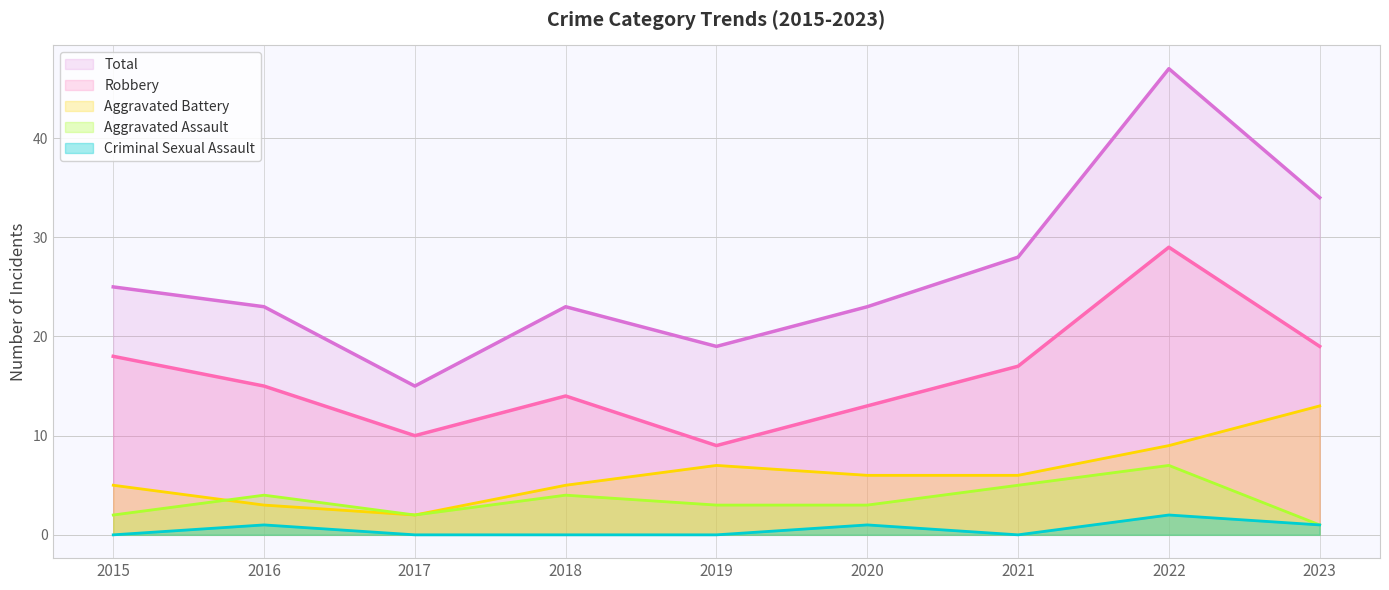

What is the sum of all Aggravated Assault values?

31